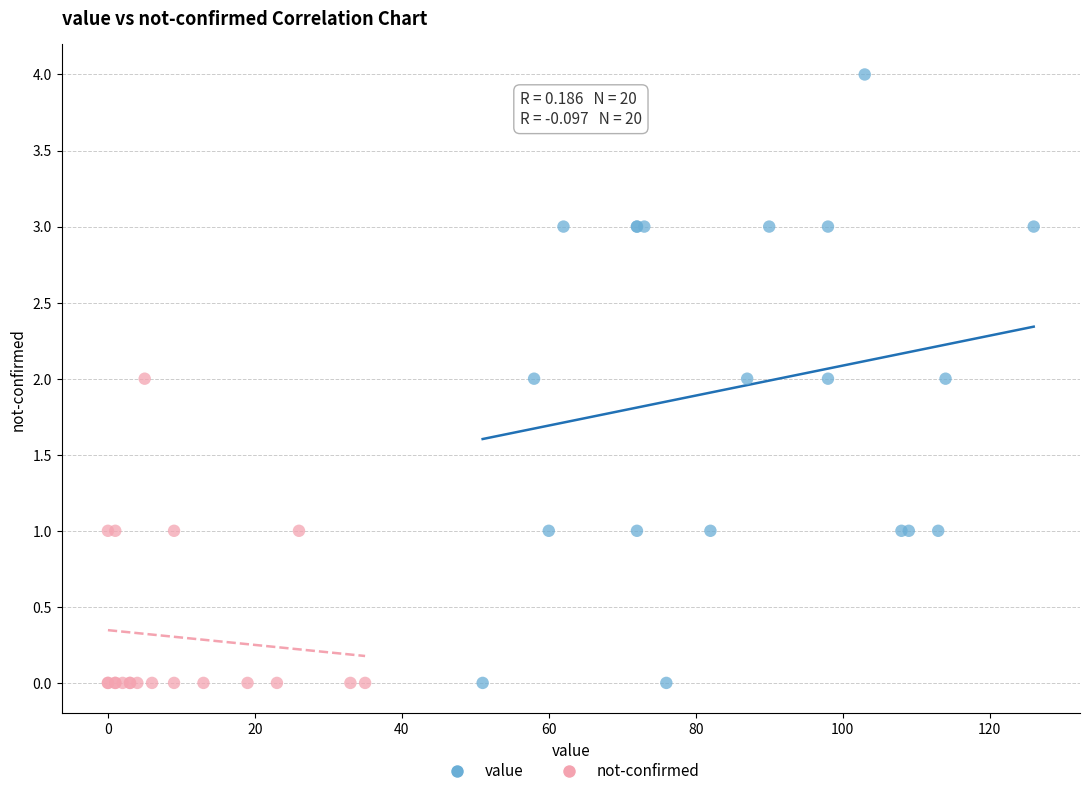

Which series has the widest spread of Y values?

value